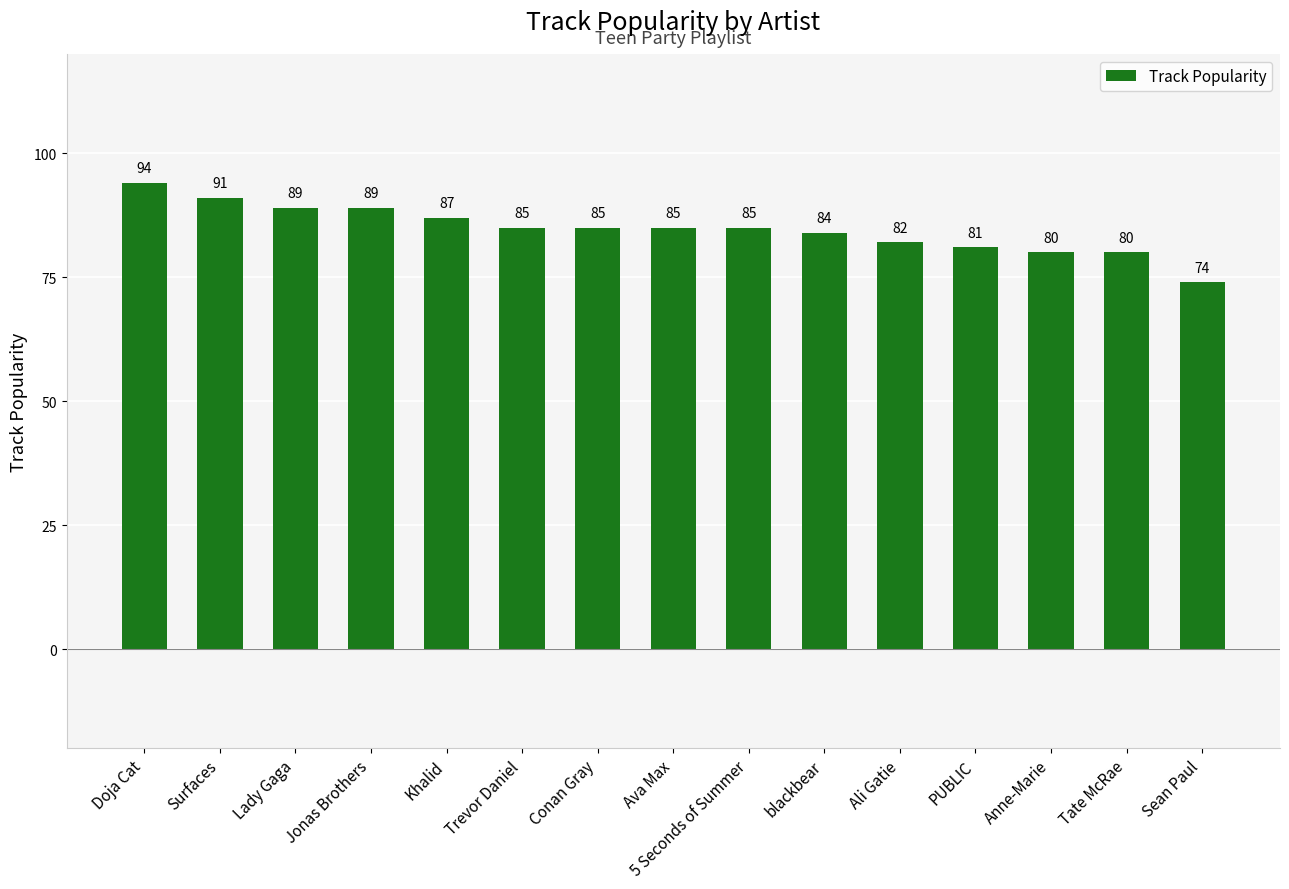

Which category has the lowest value across all series?

Sean Paul